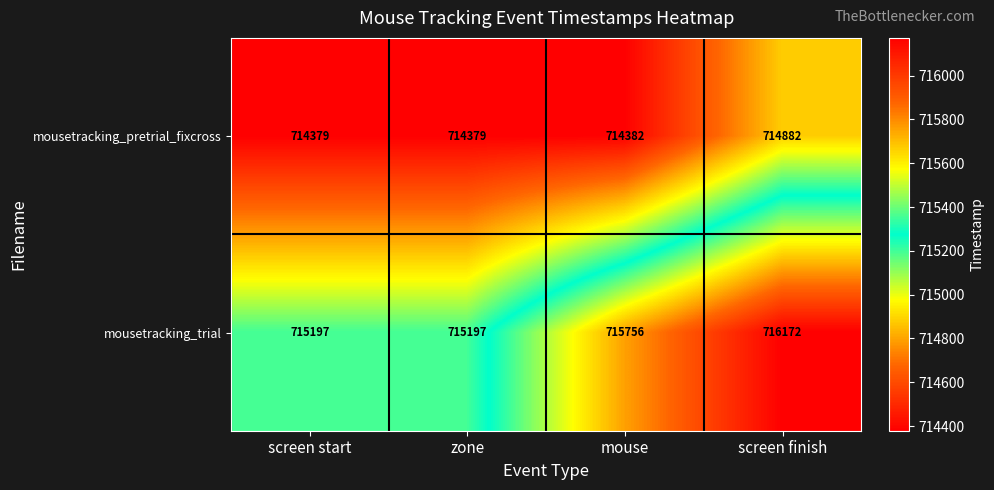

Which series has the largest total across all categories?

mousetracking_trial